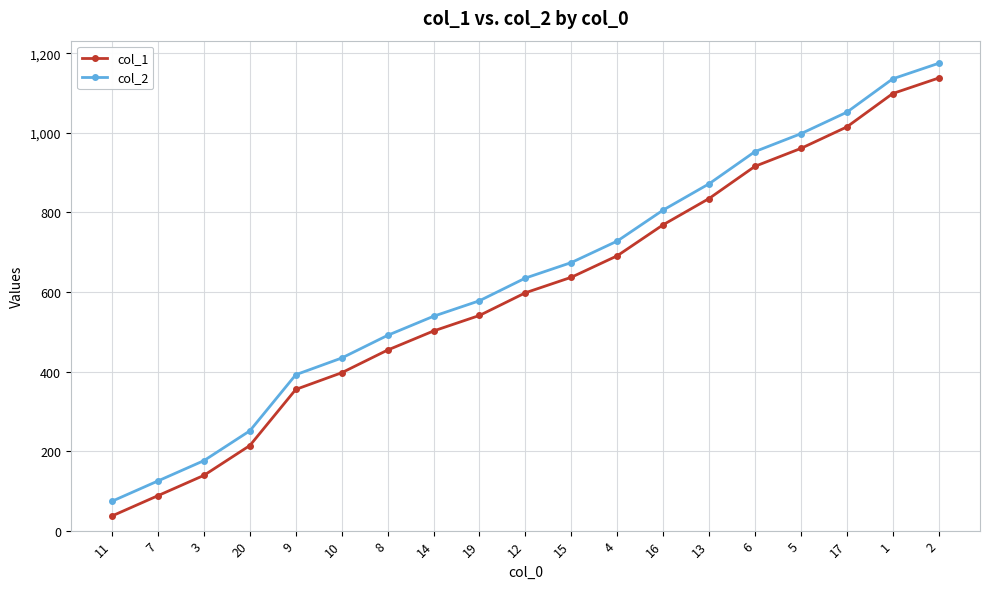

Rank the categories by col_2 value from highest to lowest.

2, 1, 17, 5, 6, 13, 16, 4, 15, 12, 19, 14, 8, 10, 9, 20, 3, 7, 11